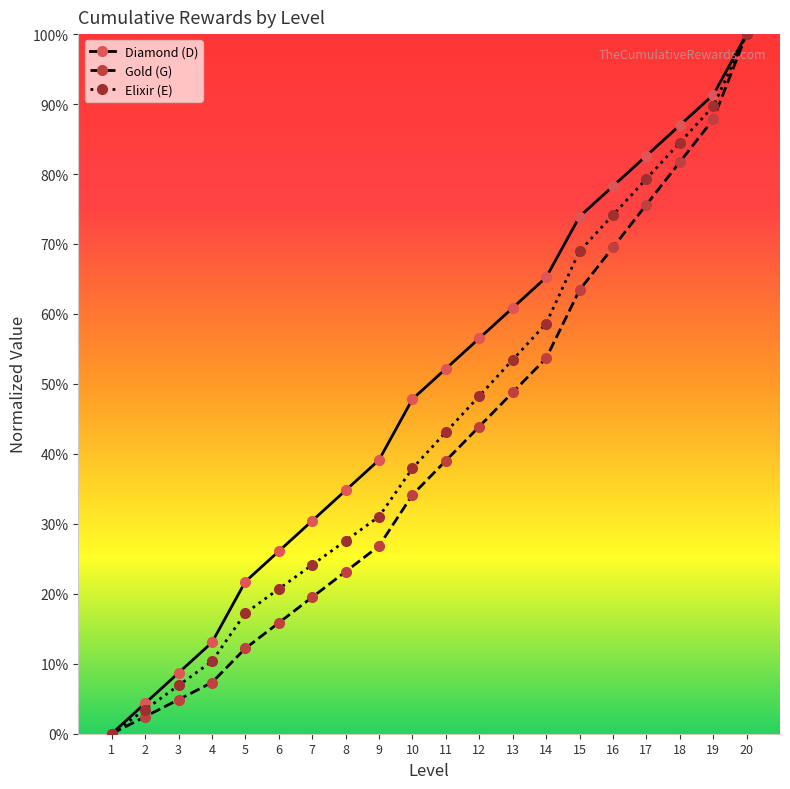

What is the value of the Elixir (E) point at the 18th from the left?

76034.5